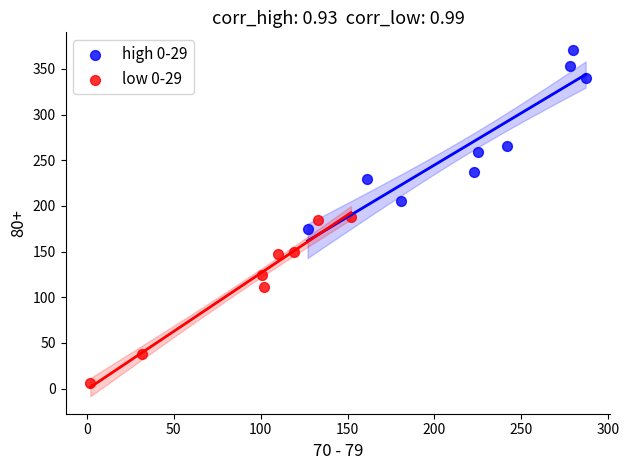

What are all the series names shown in the legend?

high 0-29, low 0-29